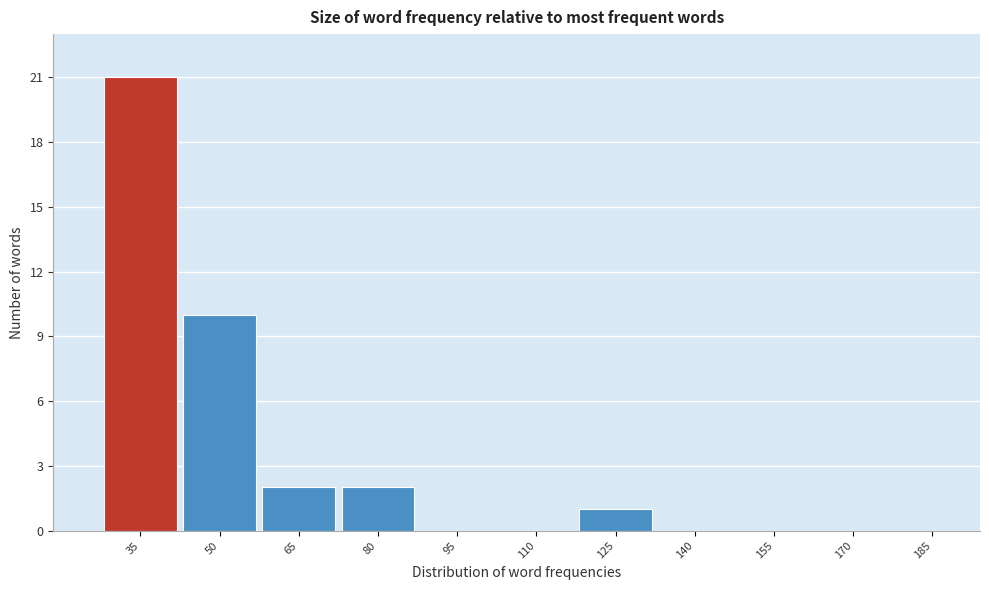

Reading left to right, list all the values displayed in this chart.

35=21	50=10	65=2	80=2	95=0	110=0	125=1	140=0	155=0	170=0	185=0